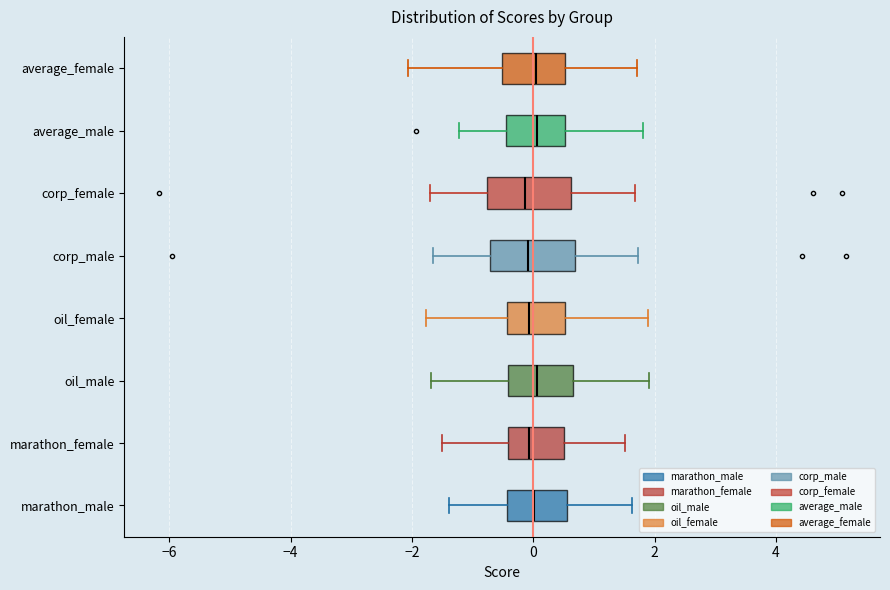

Where does the median line of the box for average_female sit on the x-axis? The values are not printed on the chart, so give them approximately, as read against the axis.

0.0